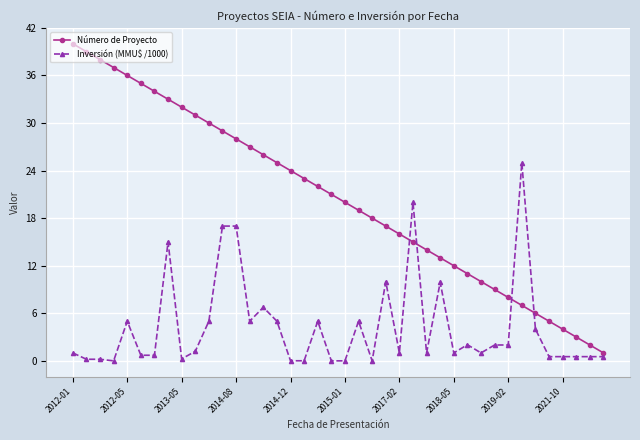

Which series has the widest spread of values?

Número de Proyecto